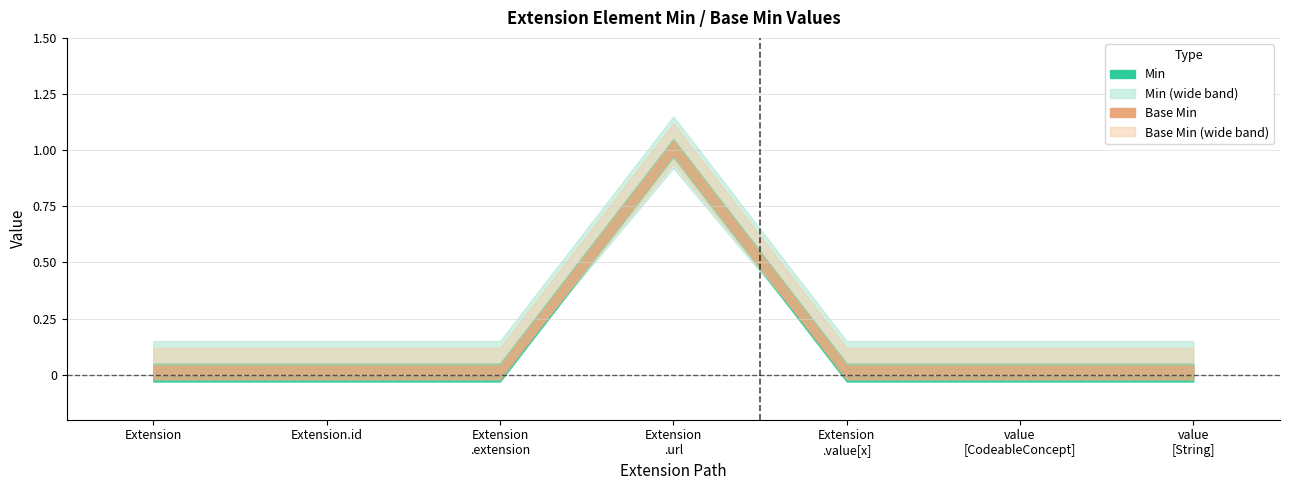

Rank the categories by Base Min value from highest to lowest.

Extension.url, Extension, Extension.id, Extension.extension, Extension.value[x], Extension.value[x] (valueCodeableConcept), Extension.value[x] (valueString)